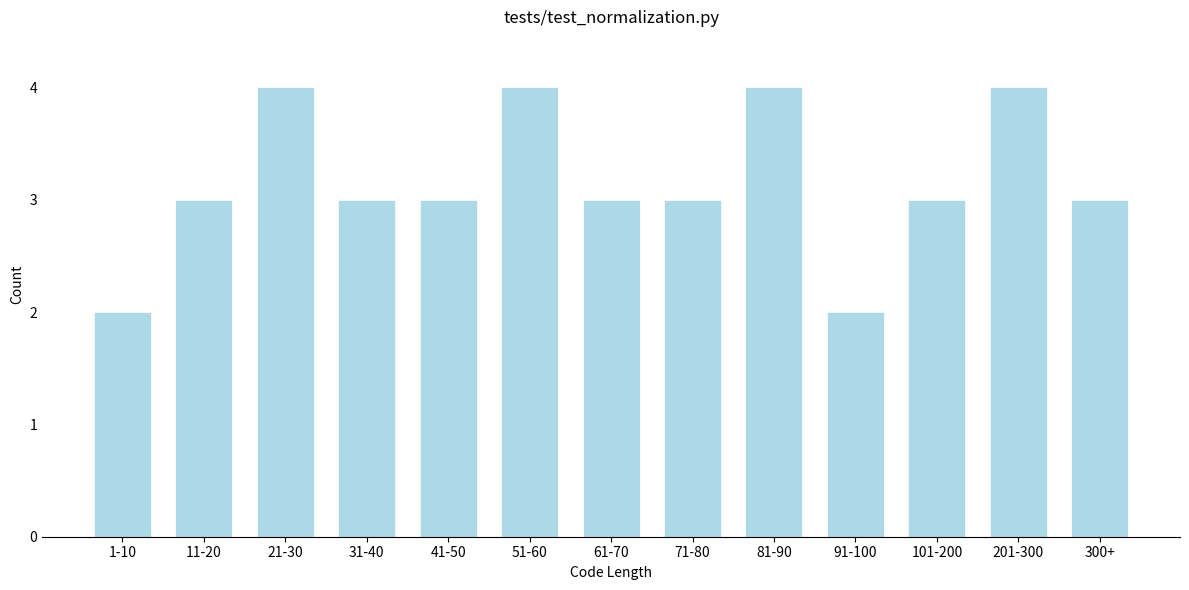

Reading left to right, transcribe all the data shown in this chart.

2	3	4	3	3	4	3	3	4	2	3	4	3